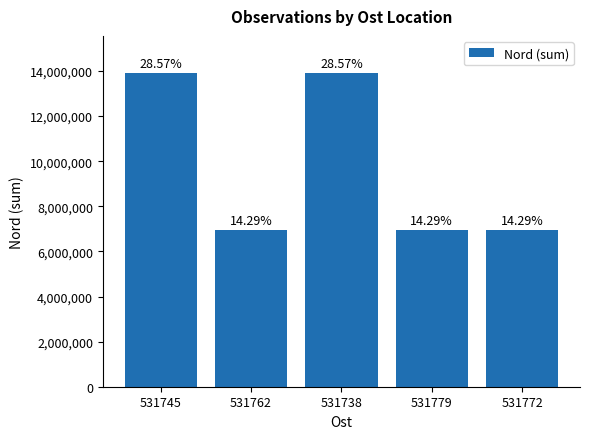

Does the chart contain any negative values?

No